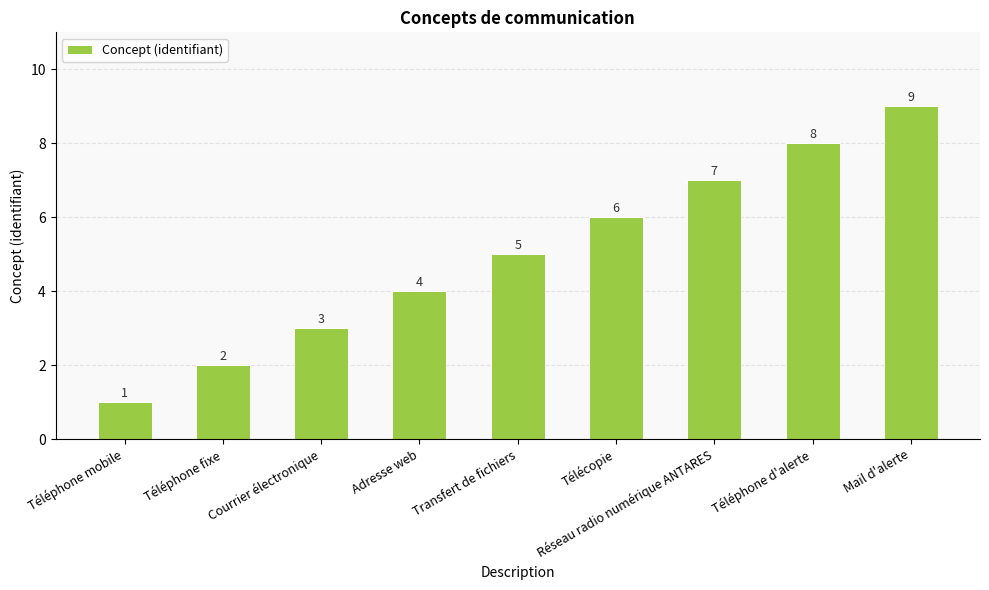

What value does the data have at Mail d'alerte?

9